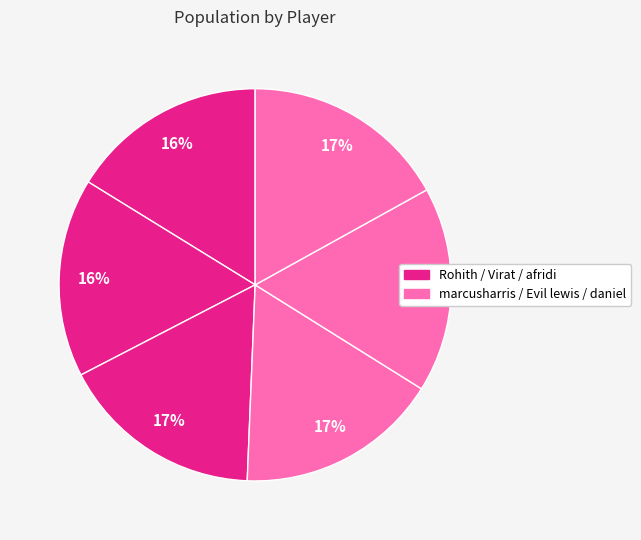

Rank the categories by value from highest to lowest.

daniel, Evil lewis, marcusharris, afridi, Virat, Rohith